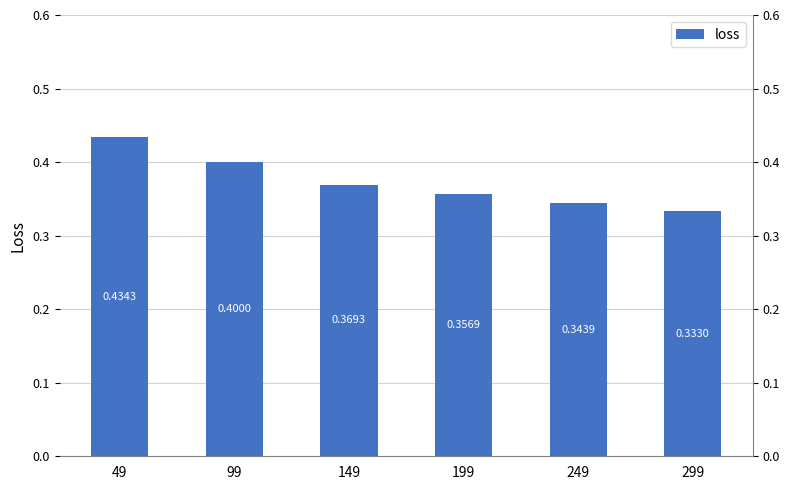

Does the chart contain any negative values?

No